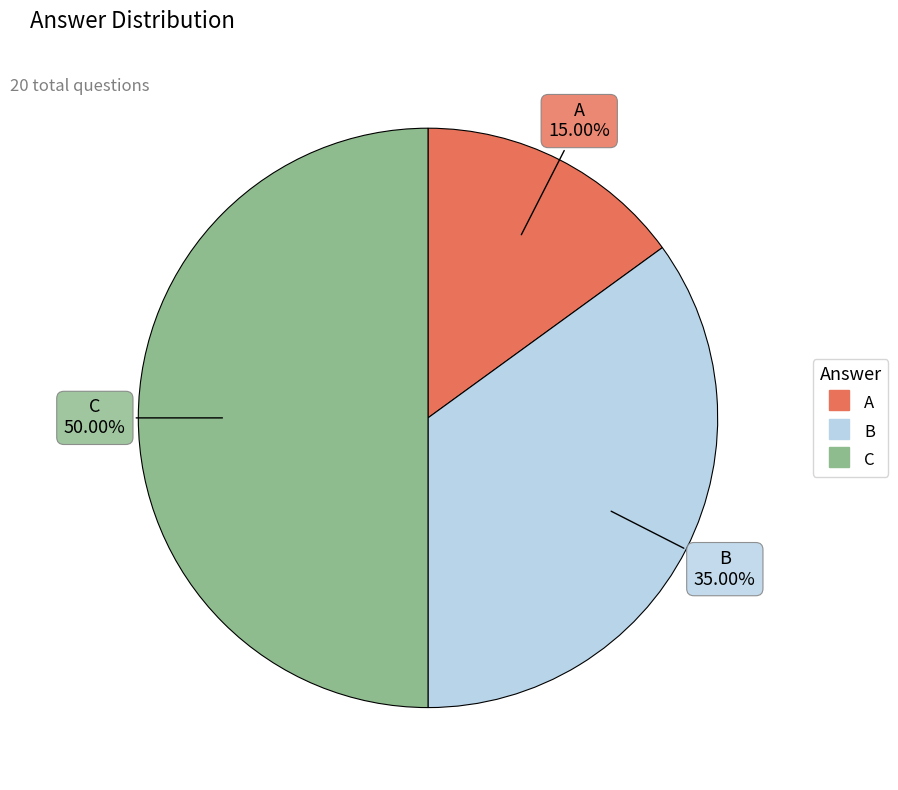

Which category has the biggest portion of the pie?

C